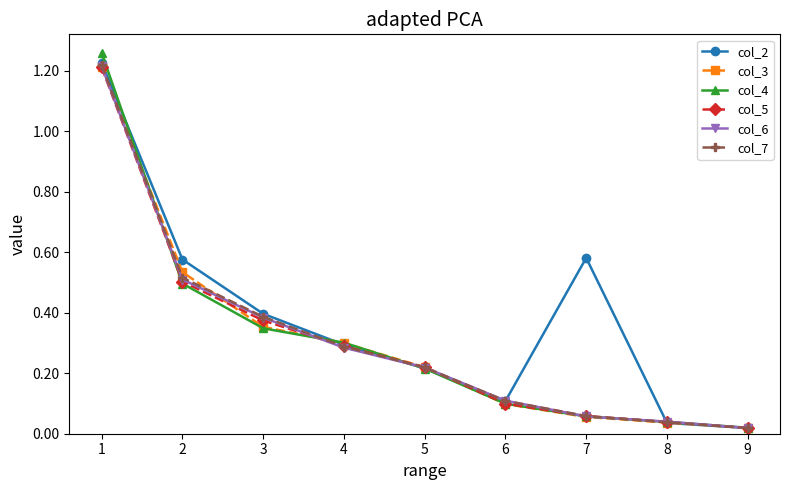

Is it true that col_6 equals 0.1 at 7?

True